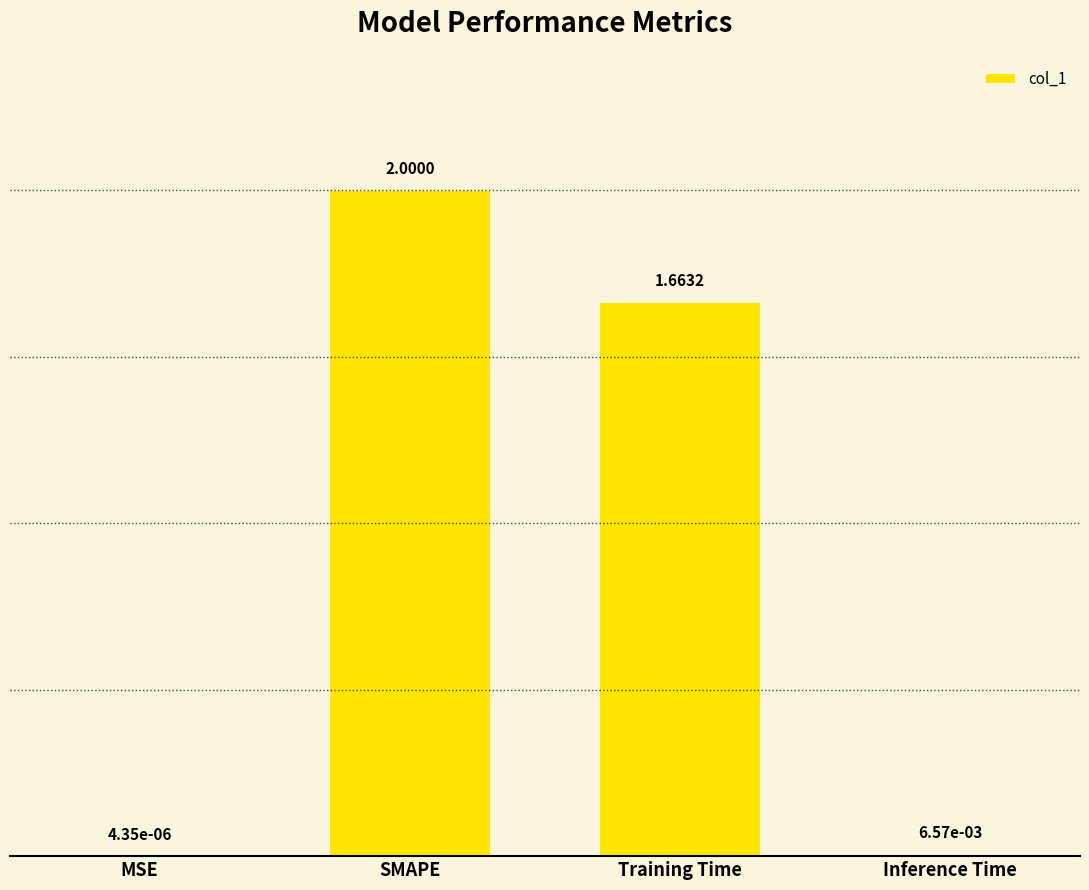

Where is the data nearest to the value 1?

Training Time